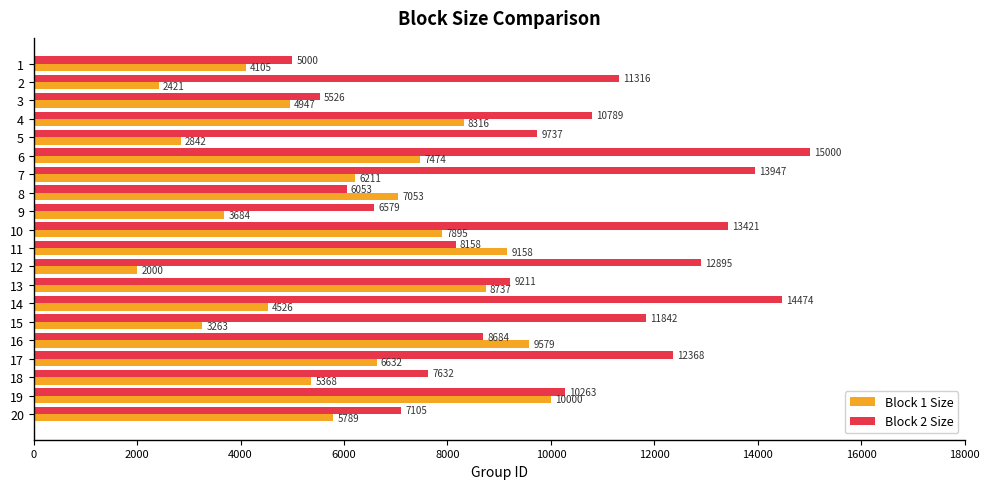

Which series has the largest total across all categories?

Block 2 Size